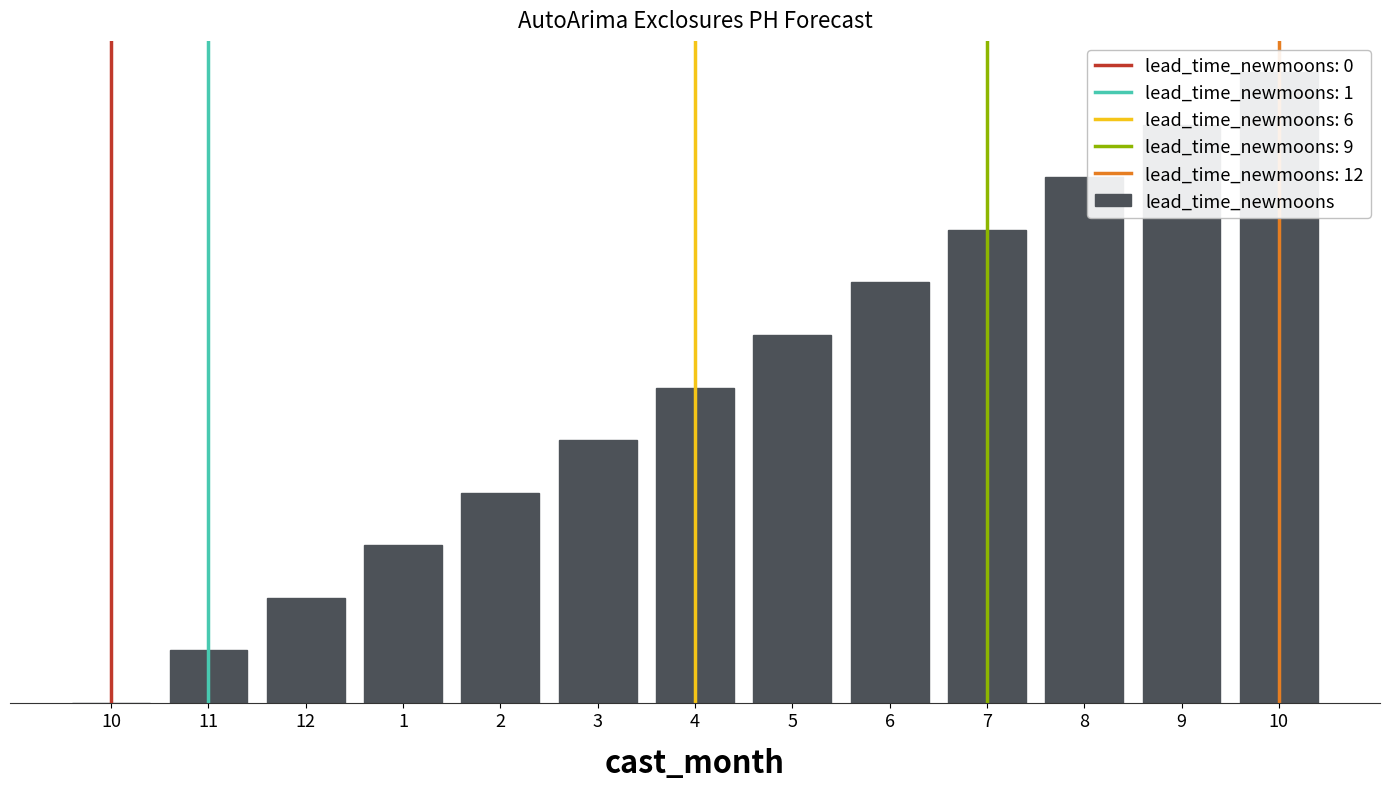

How many categories are shown in the chart?

13